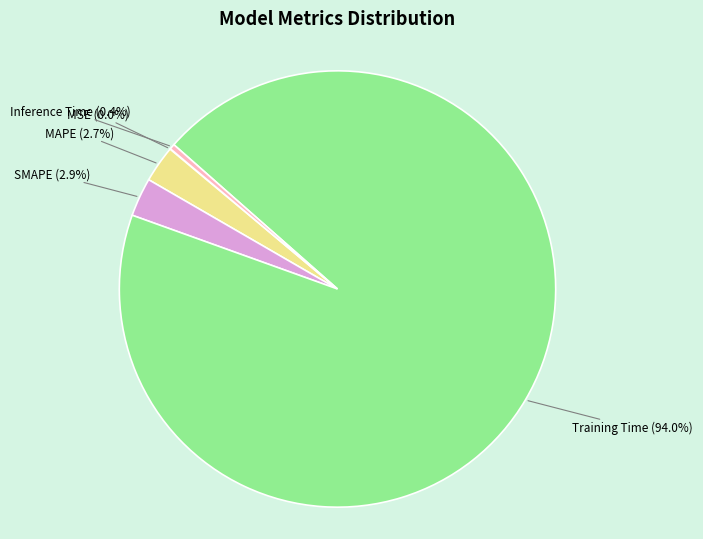

What is the largest slice in the pie chart?

Training Time